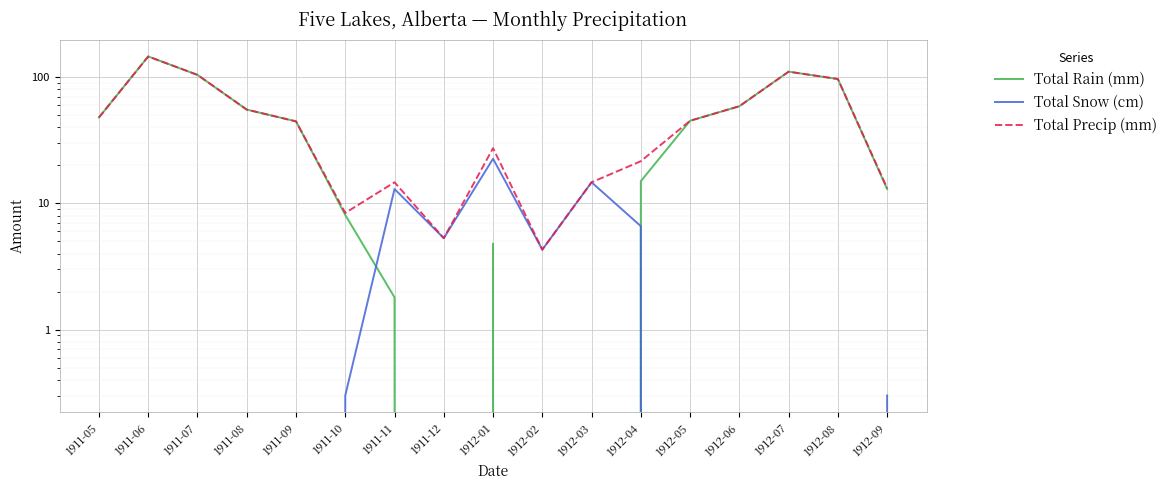

What is the average value of the Total Rain (mm) series?

44.3